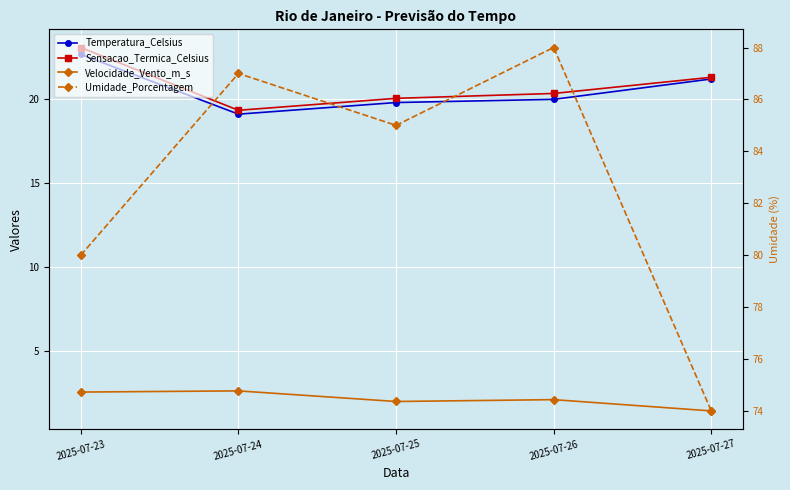

How many data points does each series have?

5